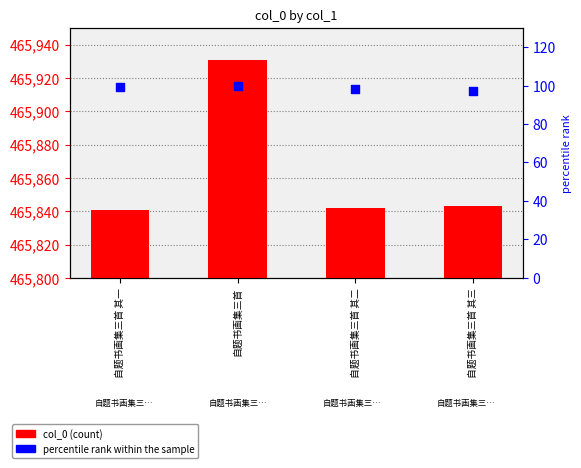

Is the value of percentile rank within the sample at 自题书画集三首 其一 greater than the value of col_0 at 自题书画集三首 其三?

No